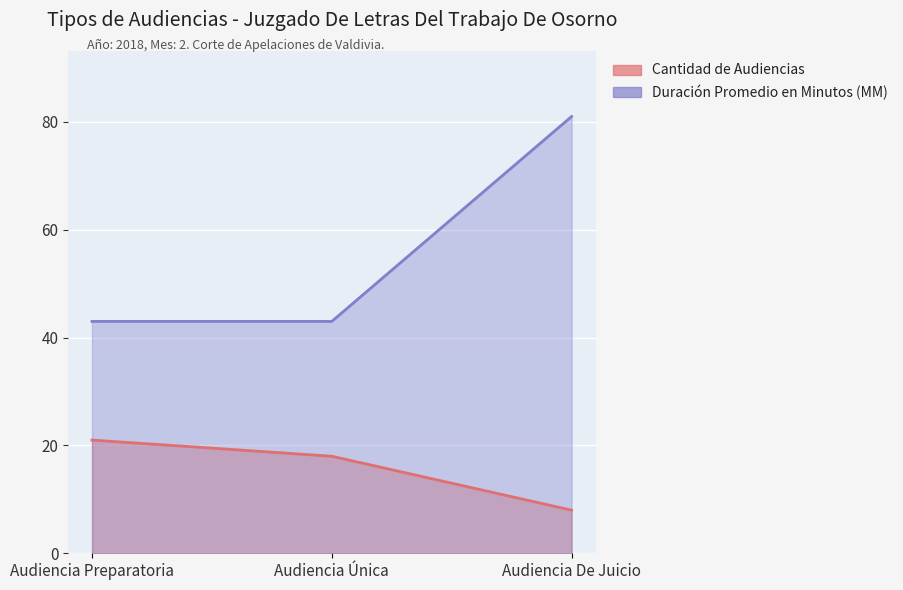

What value does the Duración Promedio en Minutos (MM) series have at Audiencia Única, to the nearest 10?

40